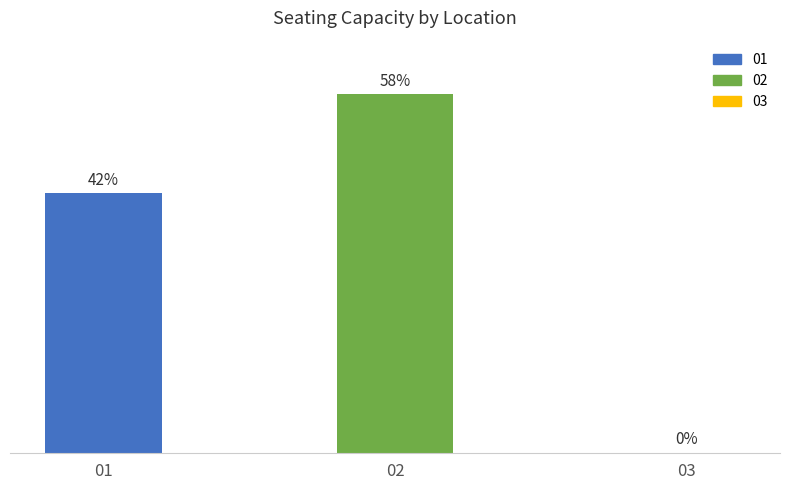

What is the change in value from 02 to 03?

-58